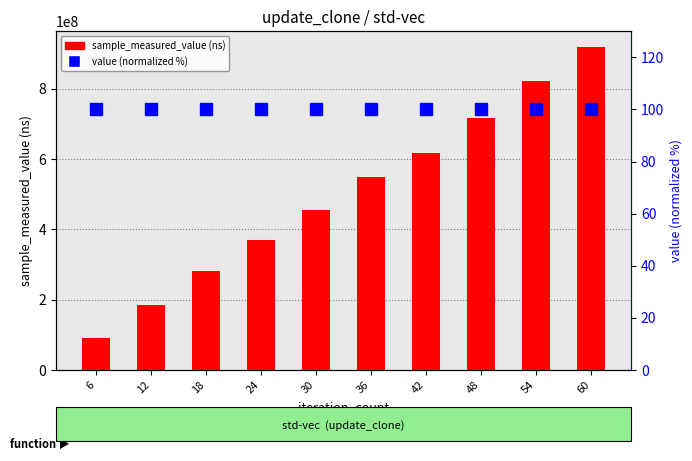

Reading left to right, extract all data points from this chart.

sample_measured_value: 91800615	185126066	281201694	369545623	455581946	547680163	617959817	717532084	820727842	917240622
value (normalized %): 100	100	100	100	100	100	100	100	100	100